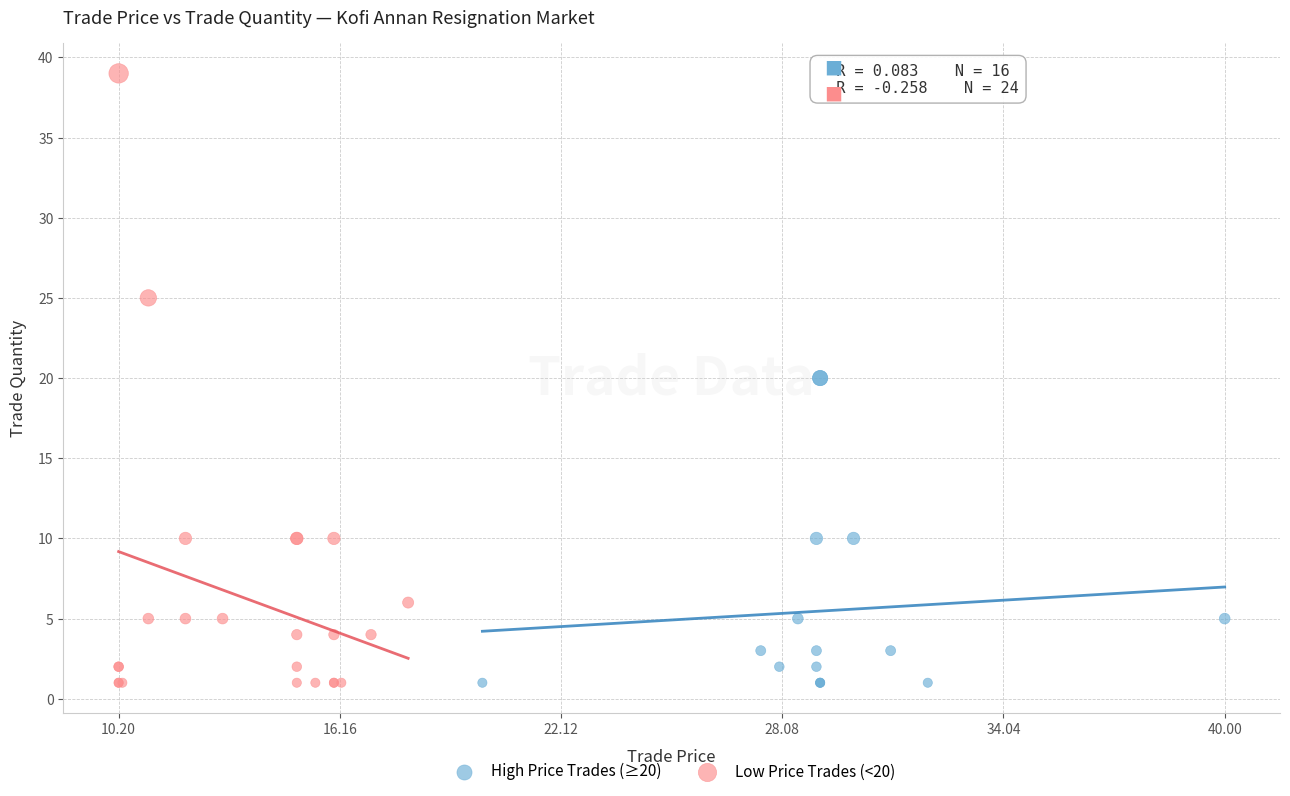

Which series has the widest spread of Y values?

Low Price Trades (<20)